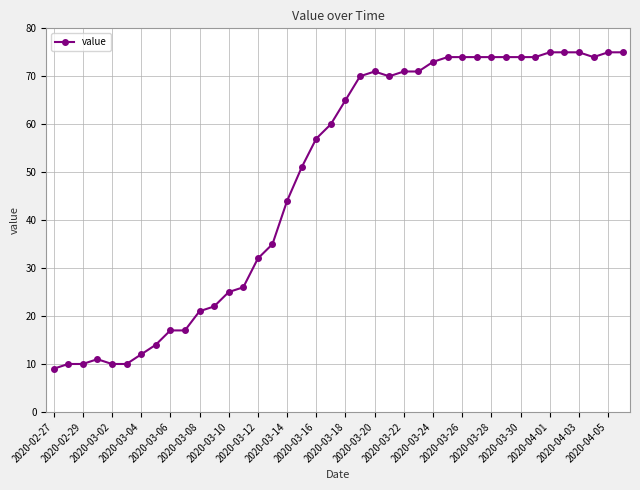

Reading left to right, extract all data points from this chart.

9	10	10	11	10	10	12	14	17	17	21	22	25	26	32	35	44	51	57	60	65	70	71	70	71	71	73	74	74	74	74	74	74	74	75	75	75	74	75	75